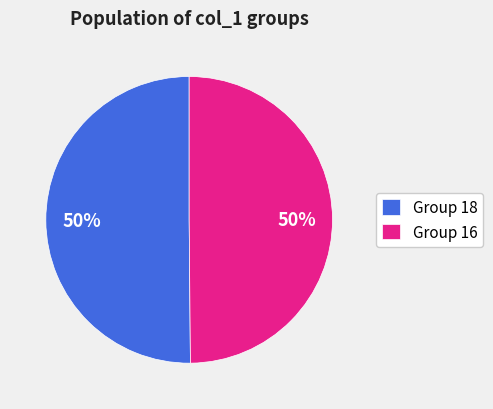

What percentage is the Group 16 slice, to the nearest percent?

50%